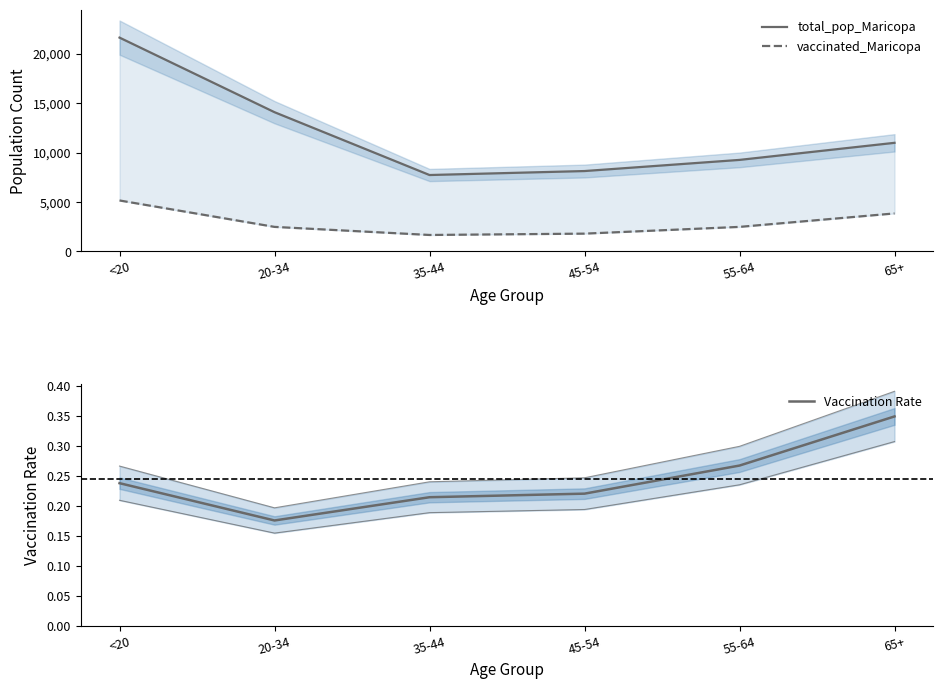

At which label does total_pop_Maricopa first exceed 10984?

<20